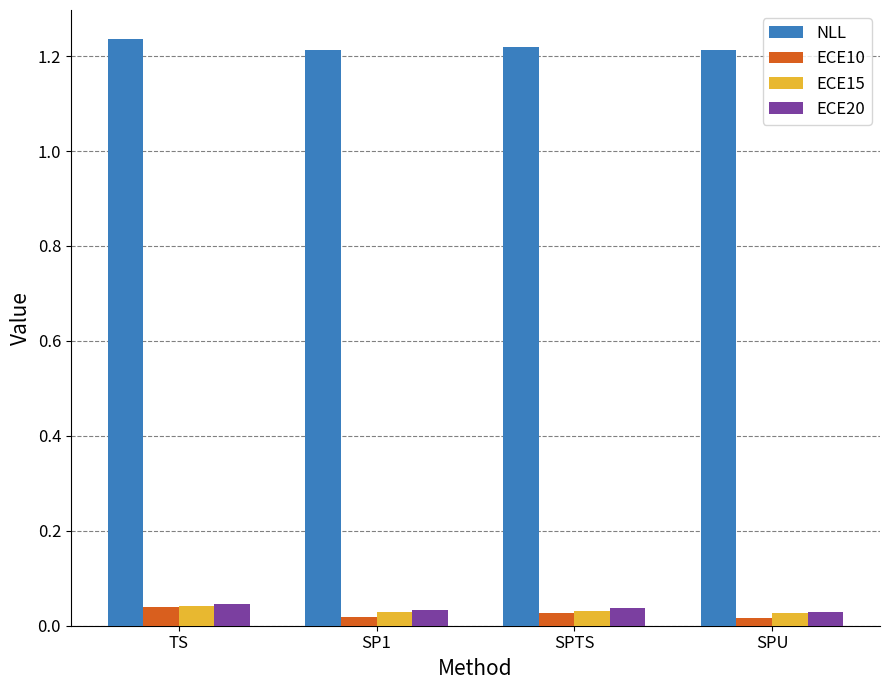

What is the label of the 2nd bar from the right?

SPTS